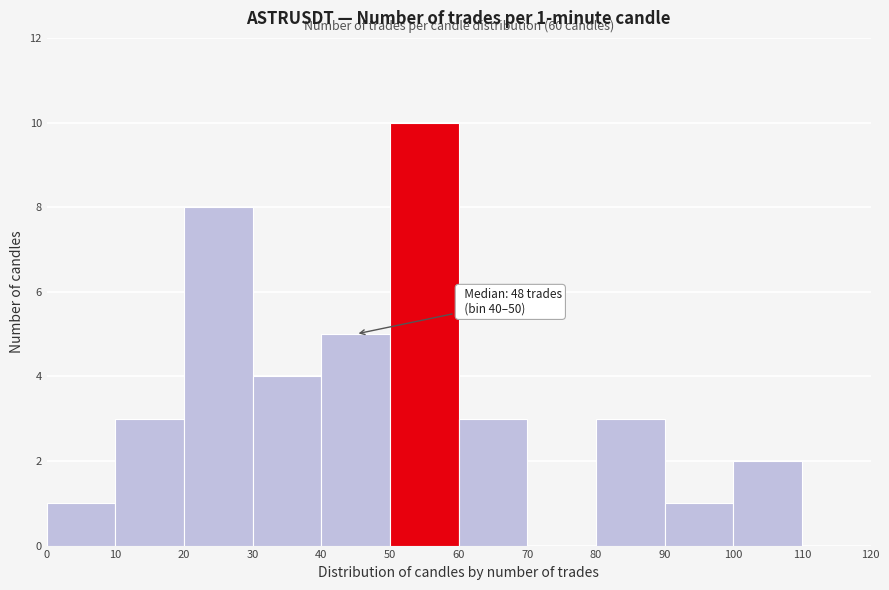

Over which range of the x-axis is the bar tallest?

50 to 60